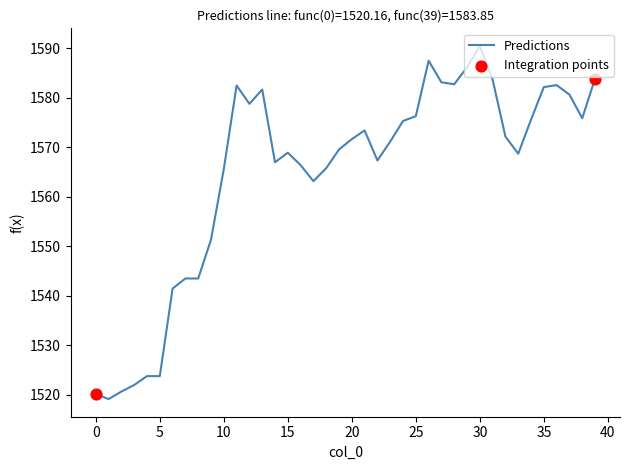

How many lines are shown in the chart?

1